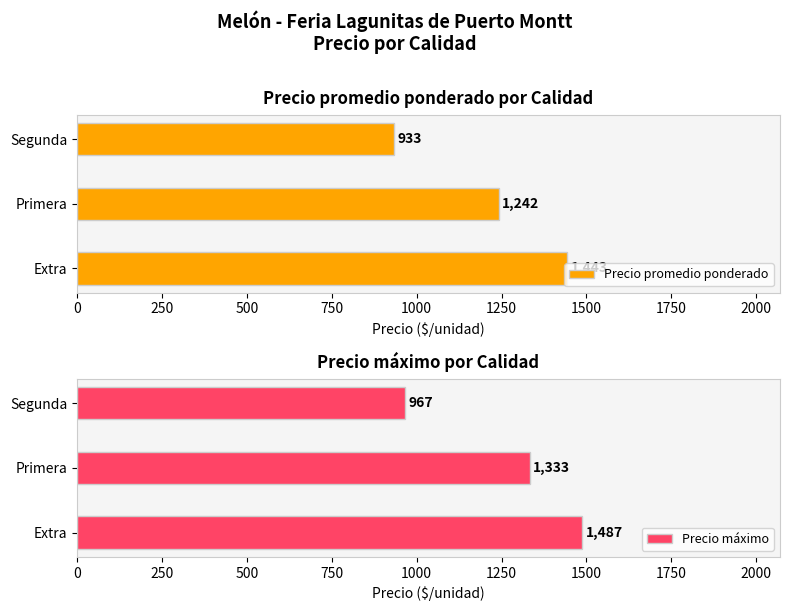

What is the sum of the Precio promedio ponderado values at Primera and Segunda?

2175